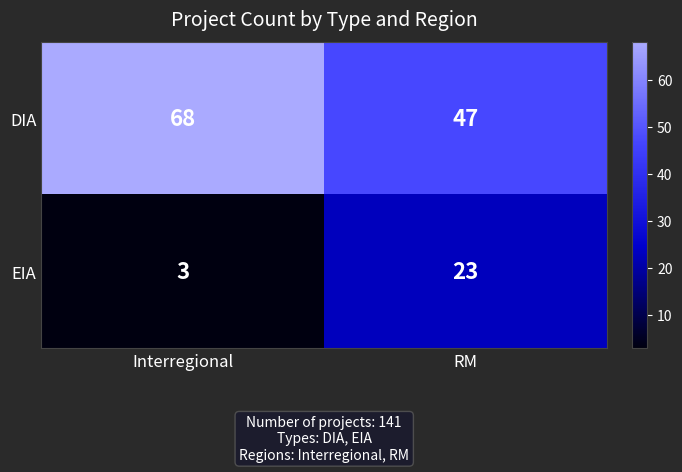

At which category is the sum across all series the highest?

Interregional